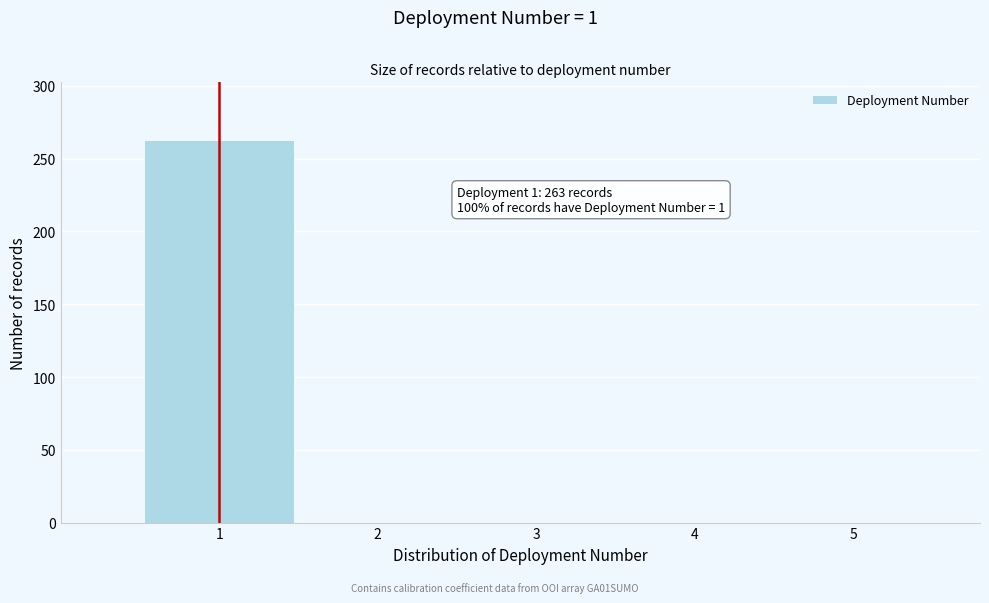

Which range on the x-axis has the tallest bar?

0.5 to 1.5